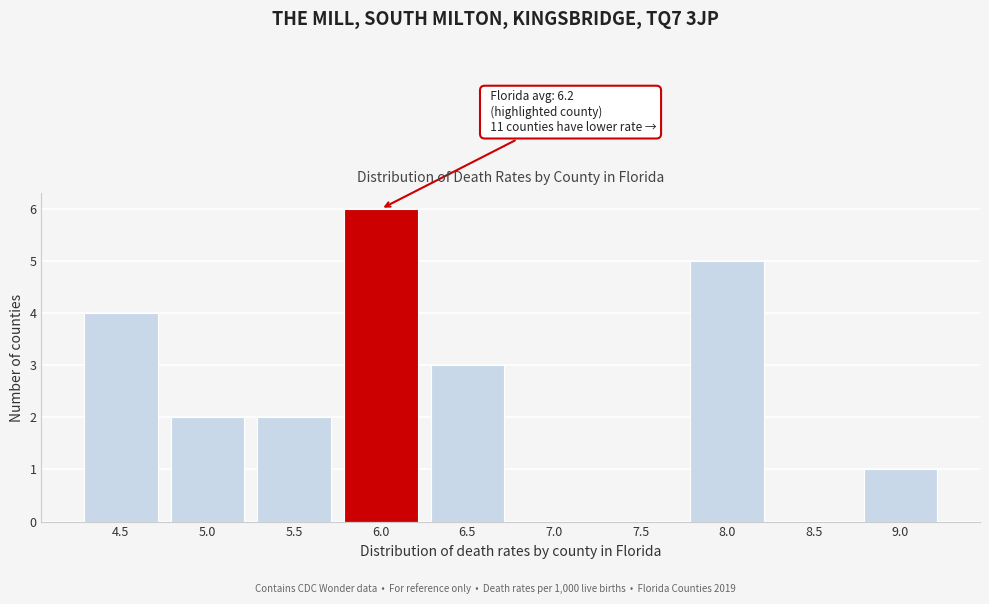

Reading left to right, transcribe all the data shown in this chart.

4.5=4	5.0=2	5.5=2	6.0=6	6.5=3	7.0=0	7.5=0	8.0=5	8.5=0	9.0=1